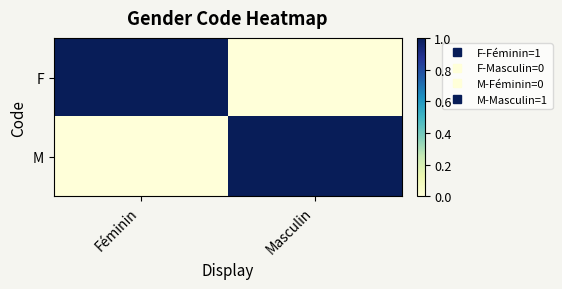

Reading left to right, list all the values displayed in this chart.

F: Féminin=1	Masculin=0
M: Féminin=0	Masculin=1